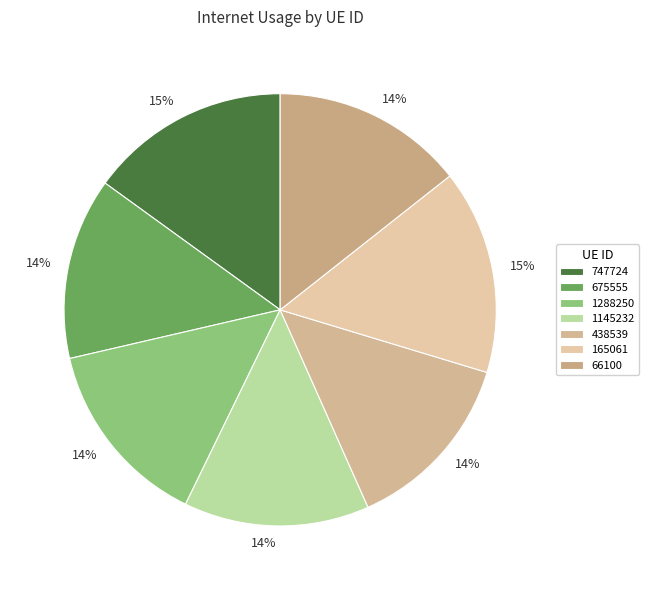

How many slices are in this pie chart?

7